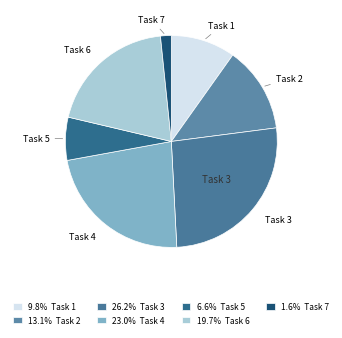

How many segments does this pie chart have?

7